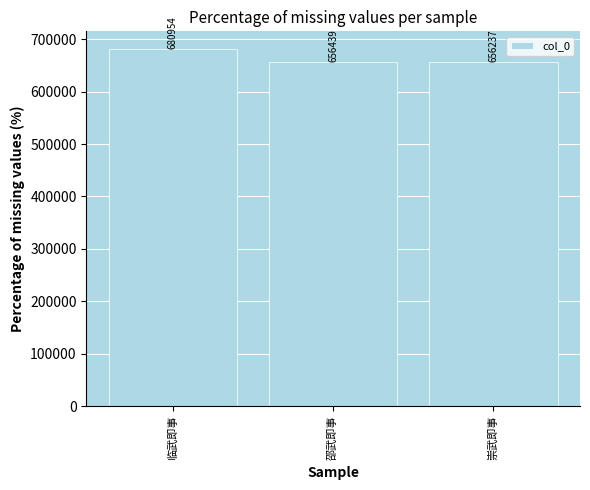

How many bars are there in total?

3